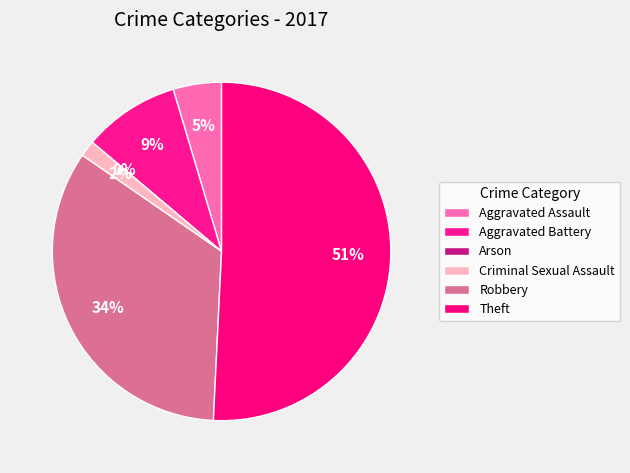

To the nearest percent, what percentage of the pie is Aggravated Battery?

9%